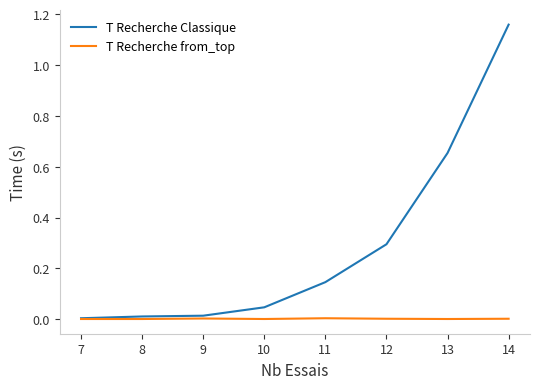

List the series in order of their overall mean, highest first.

T Recherche Classique, T Recherche from_top